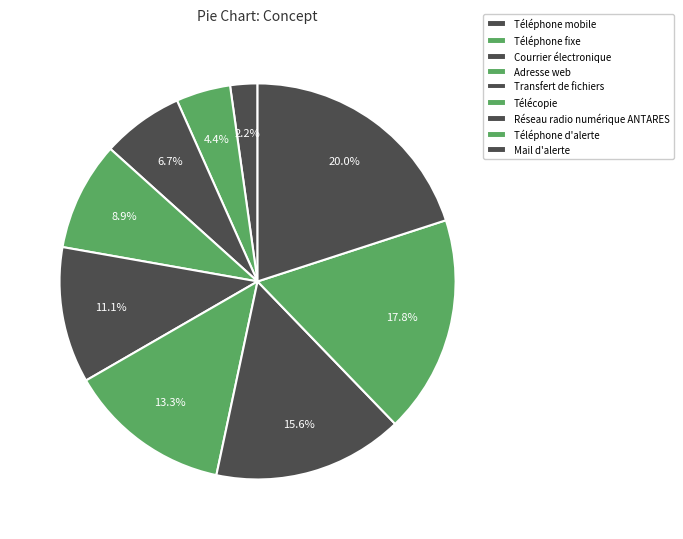

Combined, do Téléphone mobile and Télécopie account for over 50%?

No